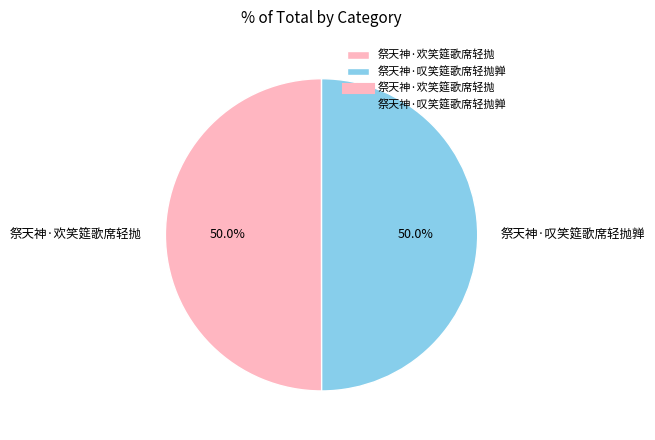

How many slices are in this pie chart?

2